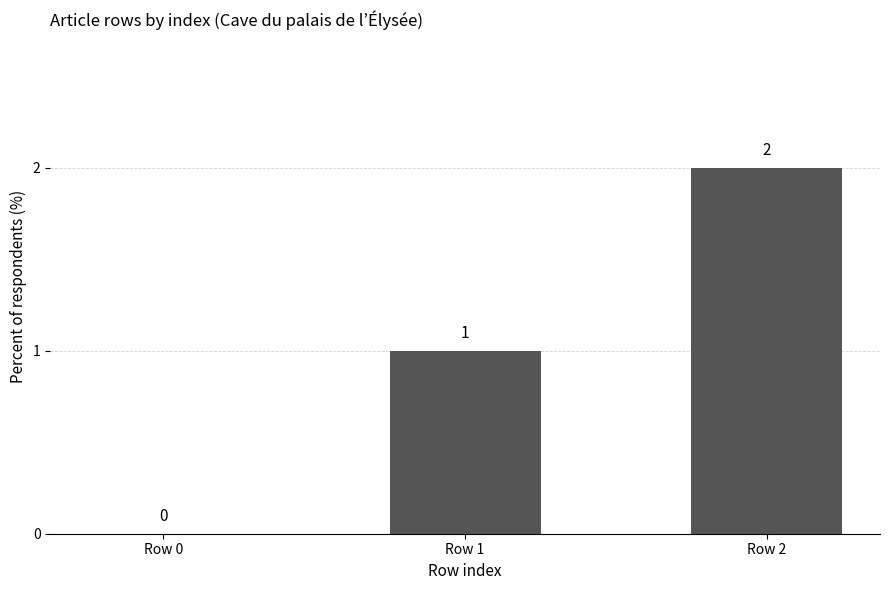

Are the bars horizontal?

No